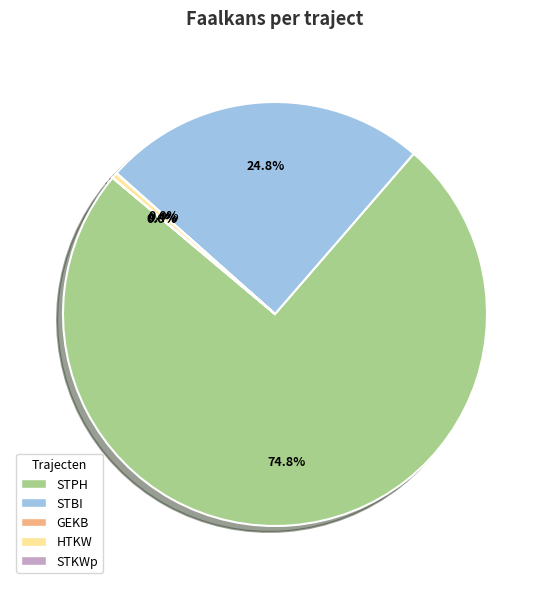

Is there a majority slice in this chart?

Yes